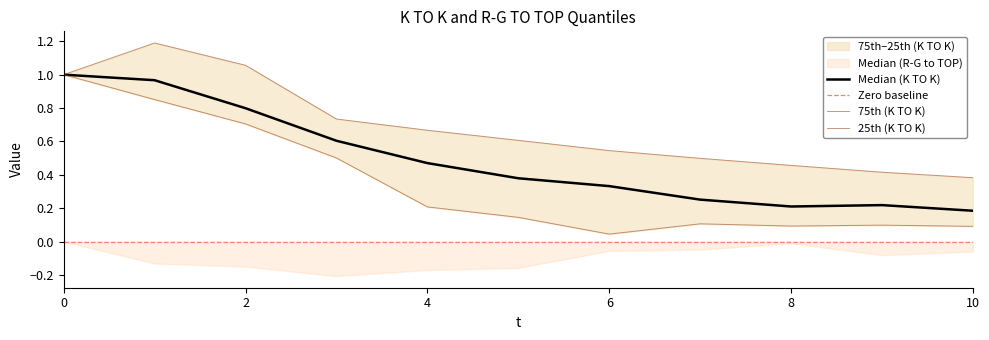

Which series has the widest spread of values?

25th (K TO K)